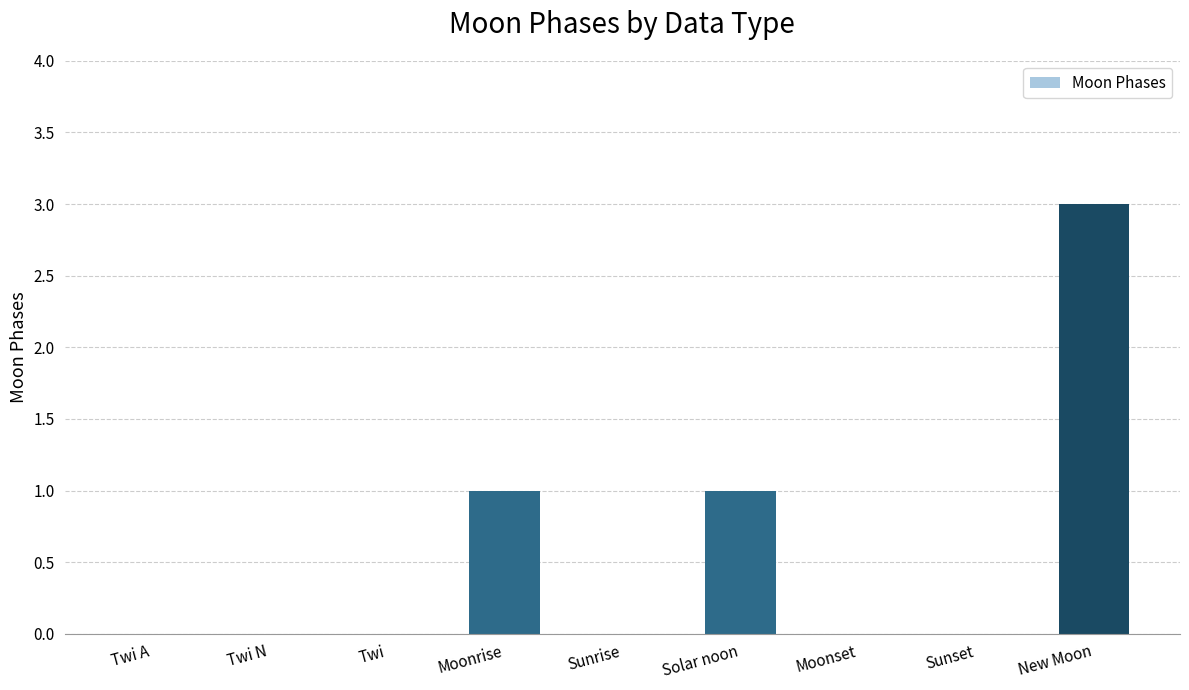

How many data points does each series have?

9